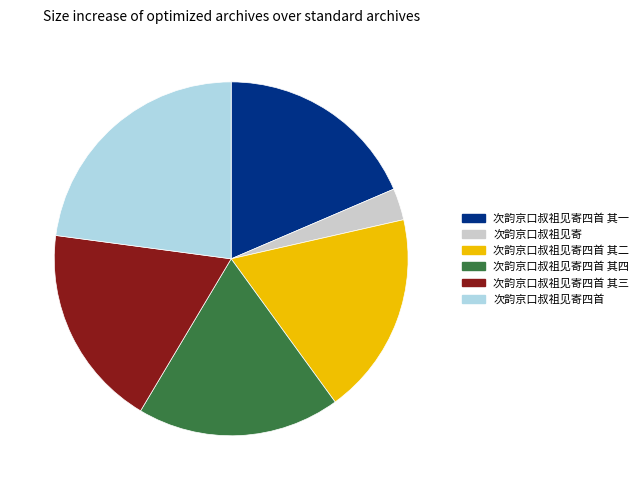

Does any single category account for the majority?

No